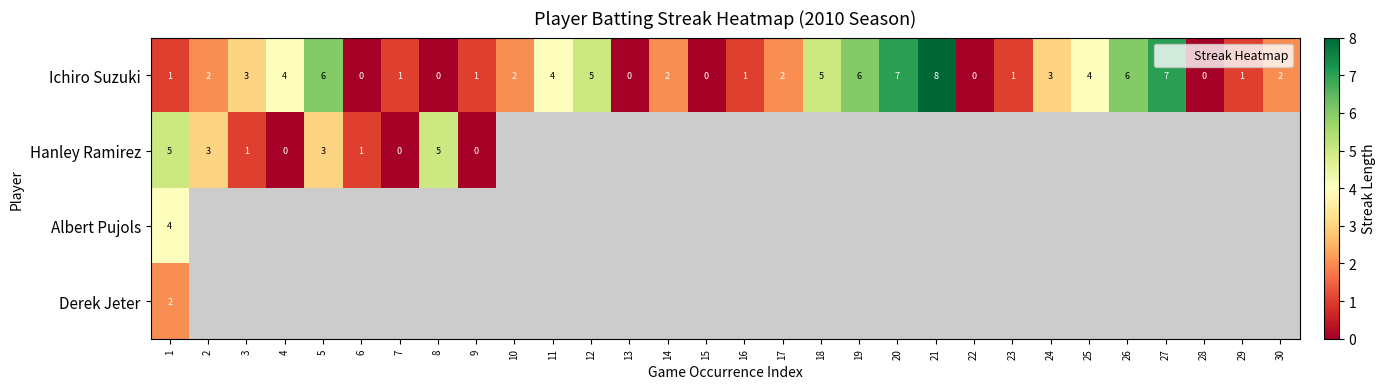

At which category is the sum across all series the highest?

1